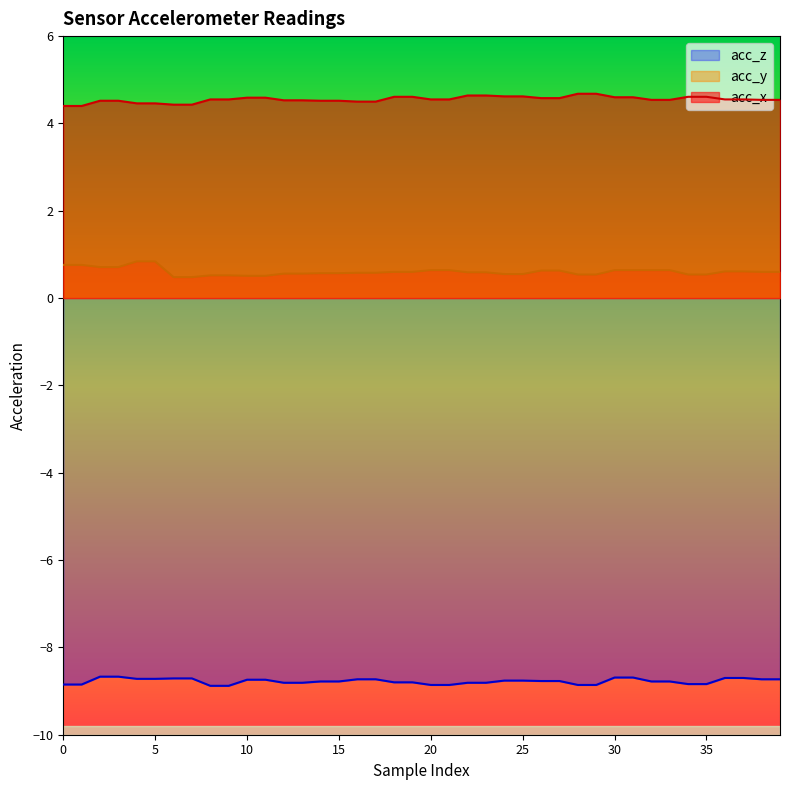

Reading left to right, list all the values displayed in this chart.

acc_x: 0=4.4	1=4.4	2=4.5	3=4.5	4=4.5	5=4.5	6=4.4	7=4.4	8=4.5	9=4.5	10=4.6	11=4.6	12=4.5	13=4.5	14=4.5	15=4.5	16=4.5	17=4.5	18=4.6	19=4.6	20=4.5	21=4.5	22=4.6	23=4.6	24=4.6	25=4.6	26=4.6	27=4.6	28=4.7	29=4.7	30=4.6	31=4.6	32=4.5	33=4.5	34=4.6	35=4.6	36=4.5	37=4.5	38=4.5	39=4.5
acc_y: 0=0.8	1=0.8	2=0.7	3=0.7	4=0.8	5=0.8	6=0.5	7=0.5	8=0.5	9=0.5	10=0.5	11=0.5	12=0.6	13=0.6	14=0.6	15=0.6	16=0.6	17=0.6	18=0.6	19=0.6	20=0.6	21=0.6	22=0.6	23=0.6	24=0.6	25=0.6	26=0.6	27=0.6	28=0.5	29=0.5	30=0.6	31=0.6	32=0.6	33=0.6	34=0.5	35=0.5	36=0.6	37=0.6	38=0.6	39=0.6
acc_z: 0=-8.8	1=-8.8	2=-8.7	3=-8.7	4=-8.7	5=-8.7	6=-8.7	7=-8.7	8=-8.9	9=-8.9	10=-8.7	11=-8.7	12=-8.8	13=-8.8	14=-8.8	15=-8.8	16=-8.7	17=-8.7	18=-8.8	19=-8.8	20=-8.9	21=-8.9	22=-8.8	23=-8.8	24=-8.8	25=-8.8	26=-8.8	27=-8.8	28=-8.9	29=-8.9	30=-8.7	31=-8.7	32=-8.8	33=-8.8	34=-8.8	35=-8.8	36=-8.7	37=-8.7	38=-8.7	39=-8.7